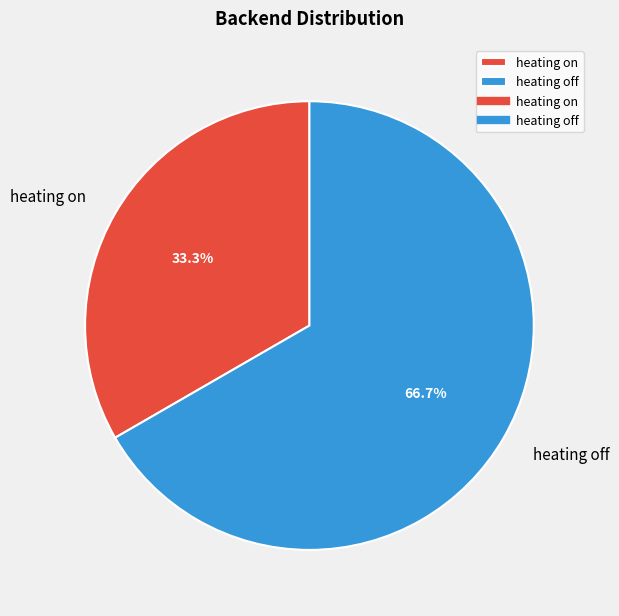

To the nearest percent, what is the difference between the heating off and heating on slice percentages?

33%